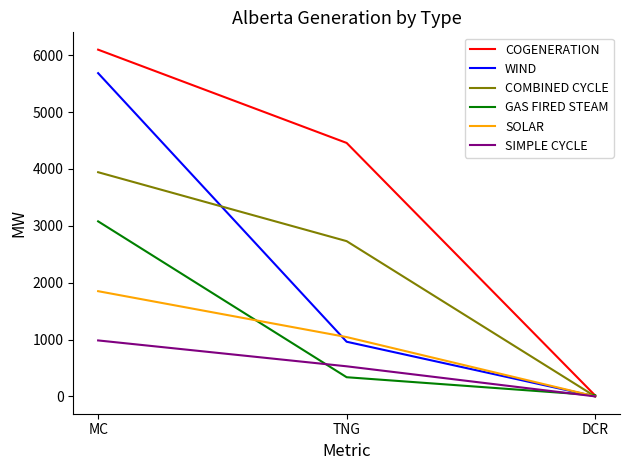

Does the chart have visible grid lines?

No